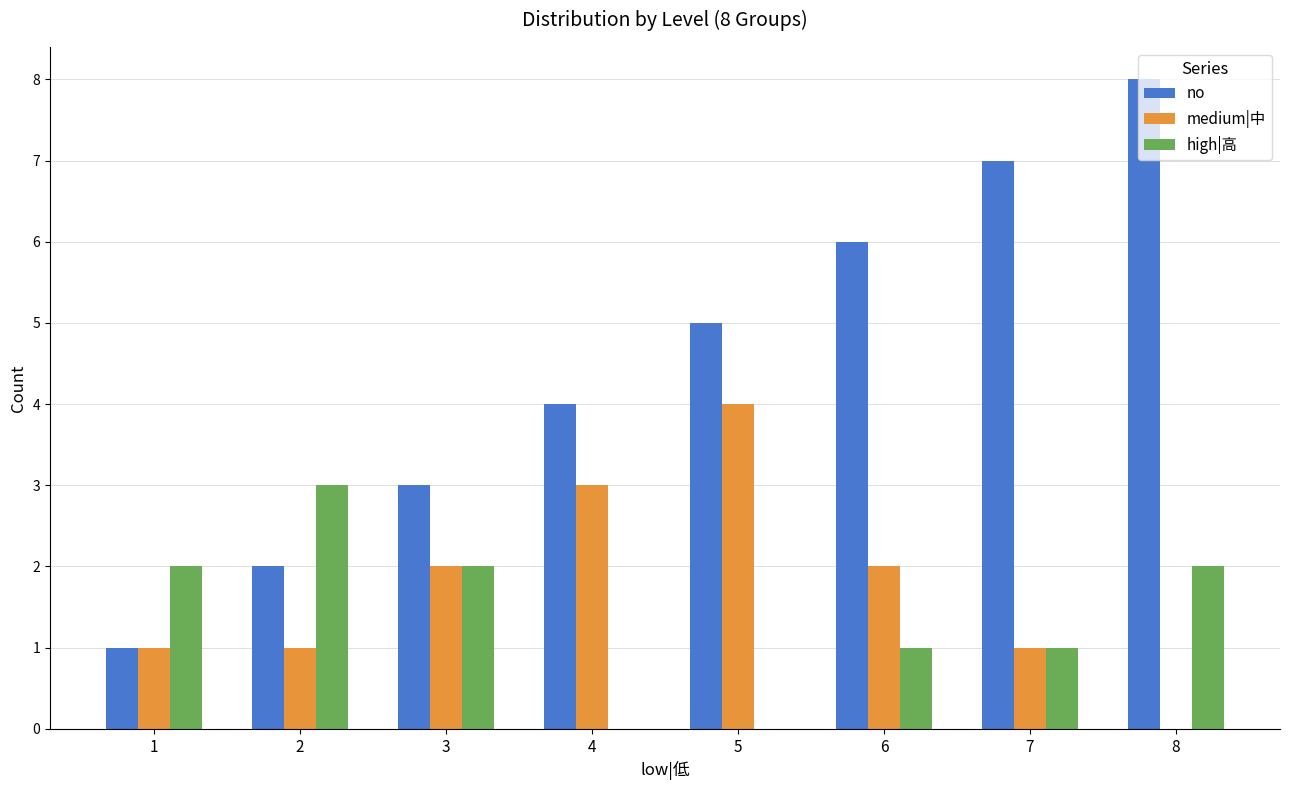

Which series has the largest total across all categories?

no